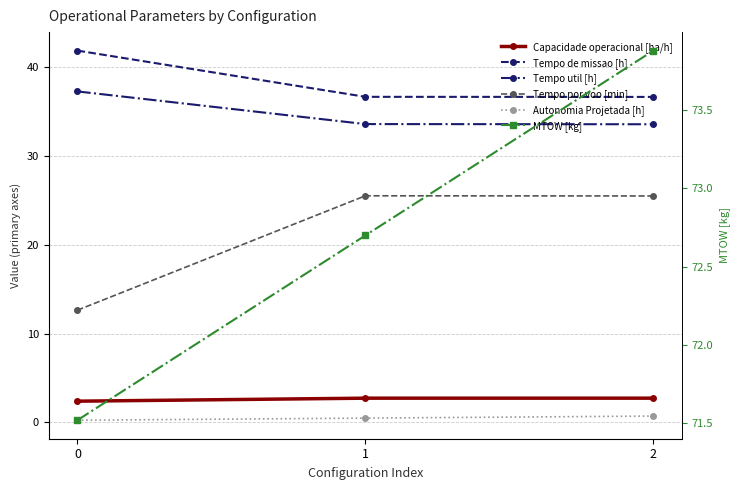

Is it true that Capacidade operacional [ha/h] equals 2.4 at 0?

True